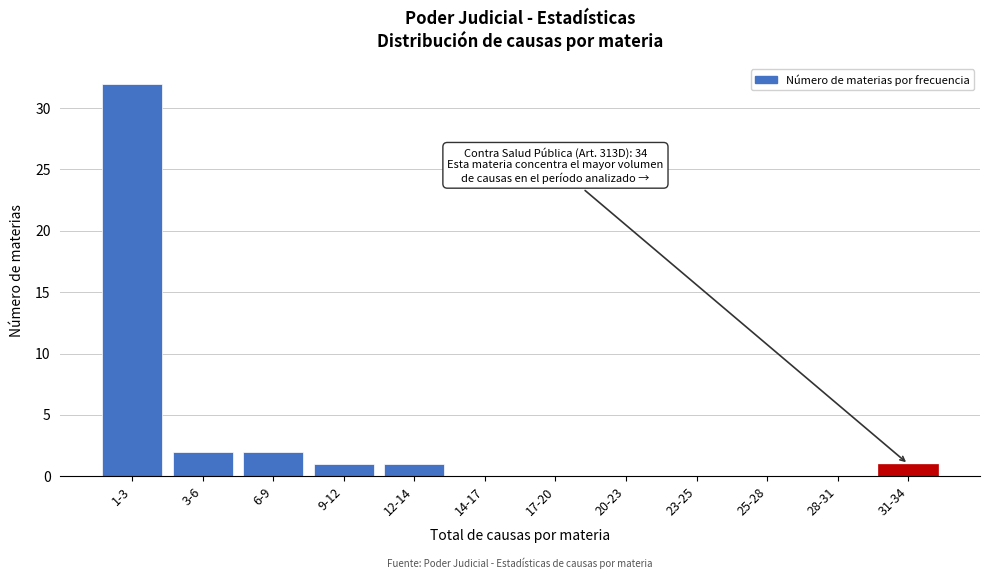

Reading left to right, what are all the values shown in this chart?

1-3=32	3-6=2	6-9=2	9-12=1	12-14=1	14-17=0	17-20=0	20-23=0	23-25=0	25-28=0	28-31=0	31-34=1